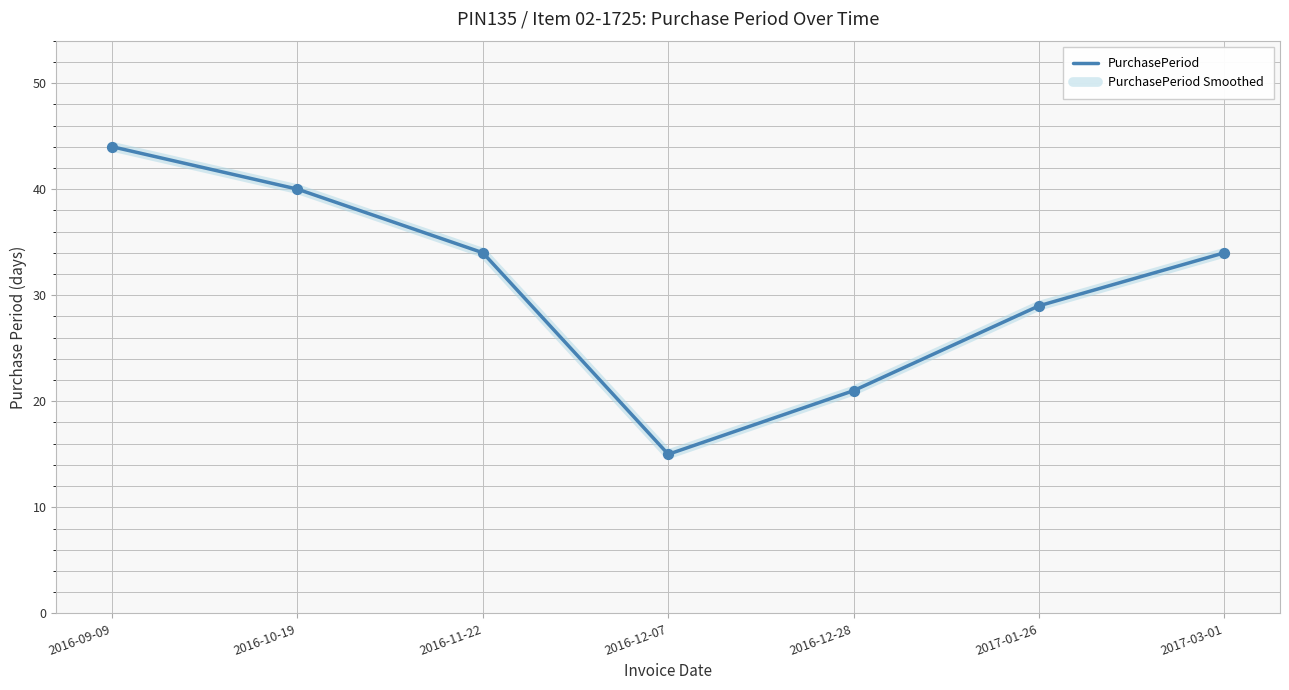

At how many categories does at least one series exceed 17?

6